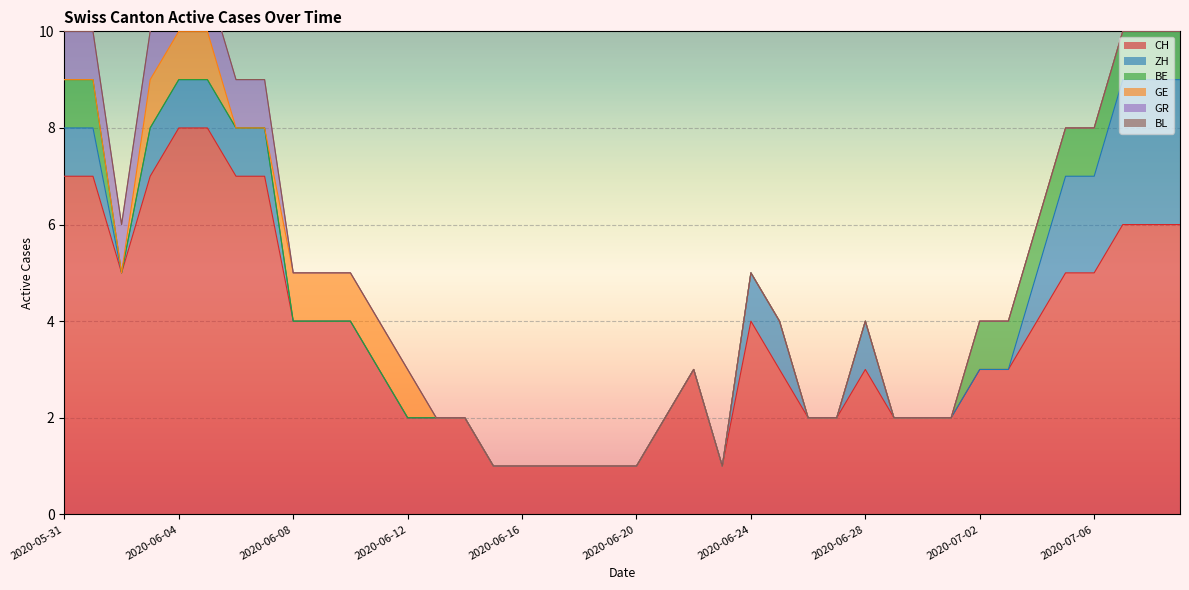

Which category has the lowest value in the ZH series?

2020-06-02